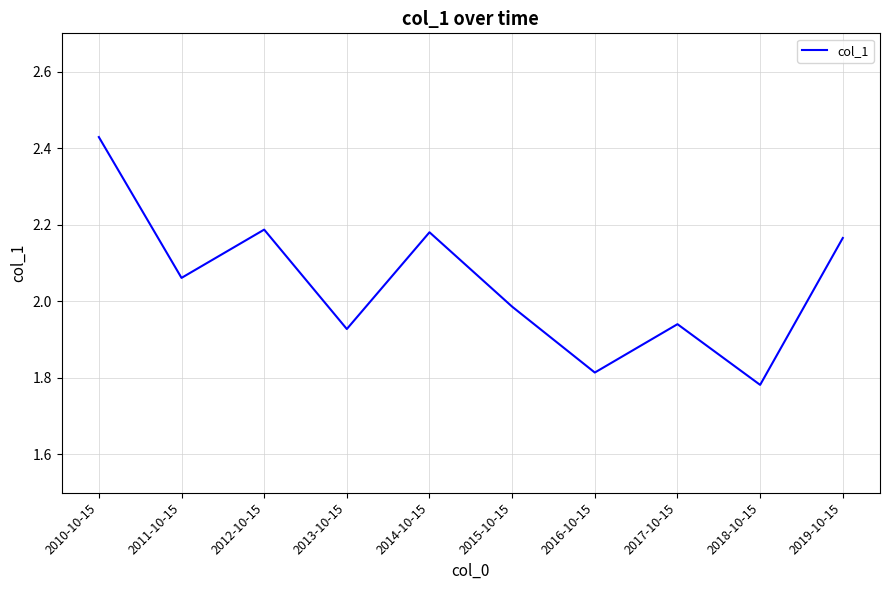

What position from the right is 2010-10-15?

10